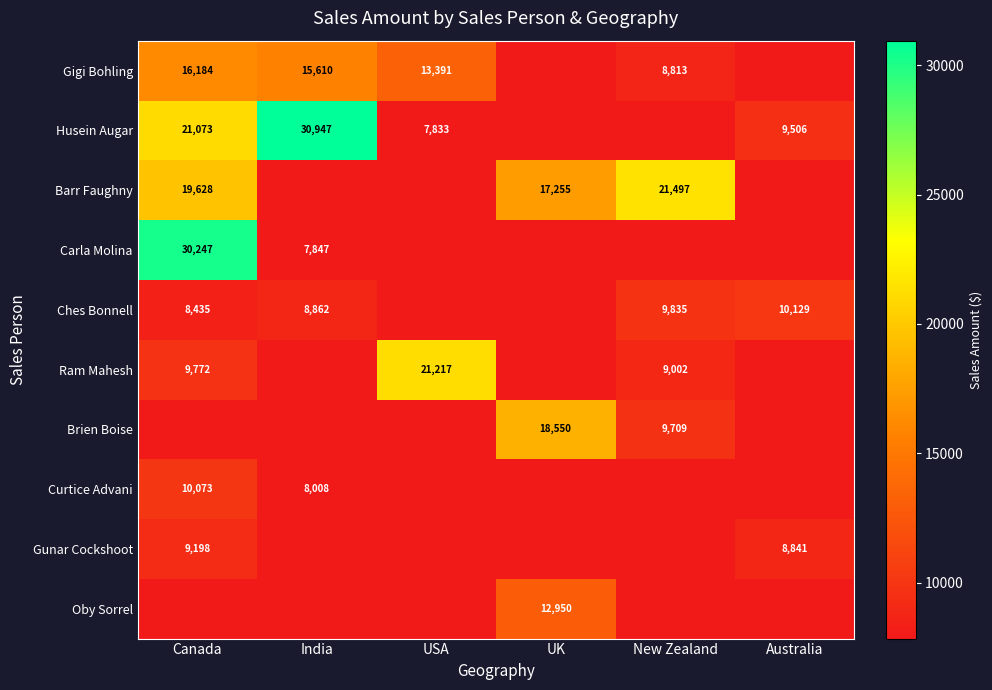

What is the minimum value for Ram Mahesh?

9002.0